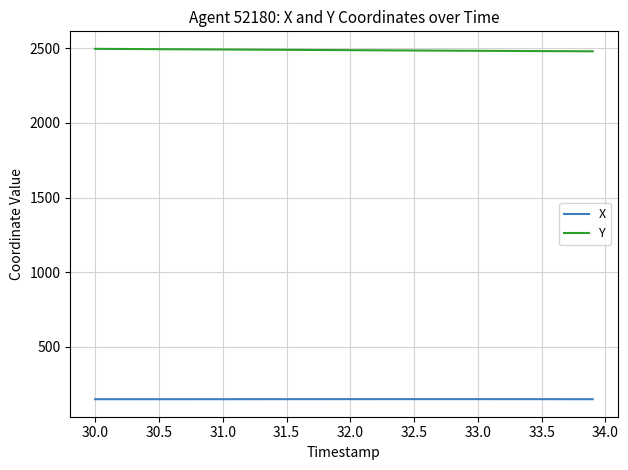

List the series in order of their peak value, highest first.

Y, X